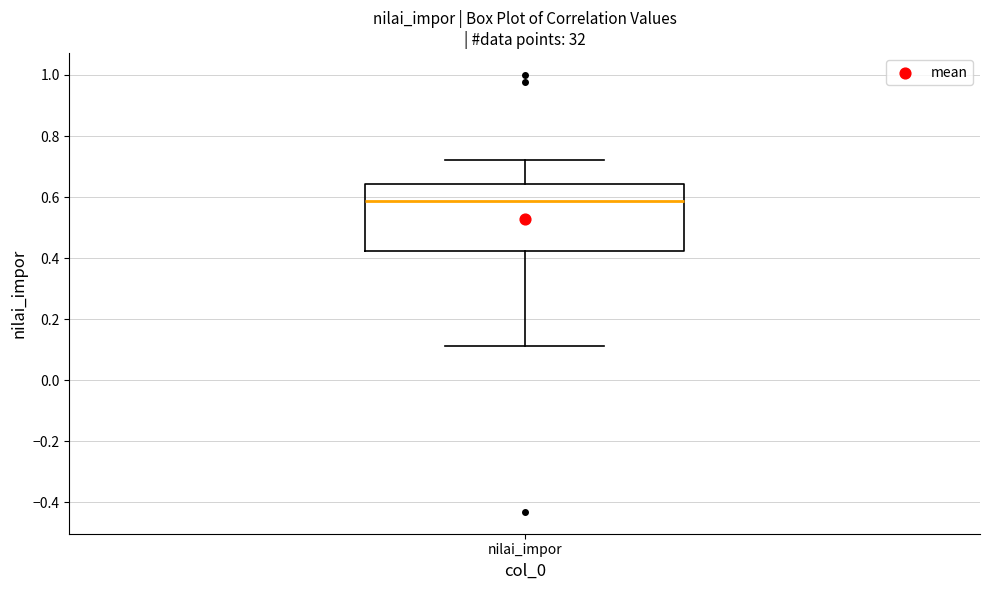

Read this box plot against the y-axis: the position of the median line, the range covered by the box, and the ends of both whiskers. The values are not printed on the chart, so give them approximately, as read against the axis.

median 0.58, box 0.42 to 0.64, whiskers 0.12 to 0.72